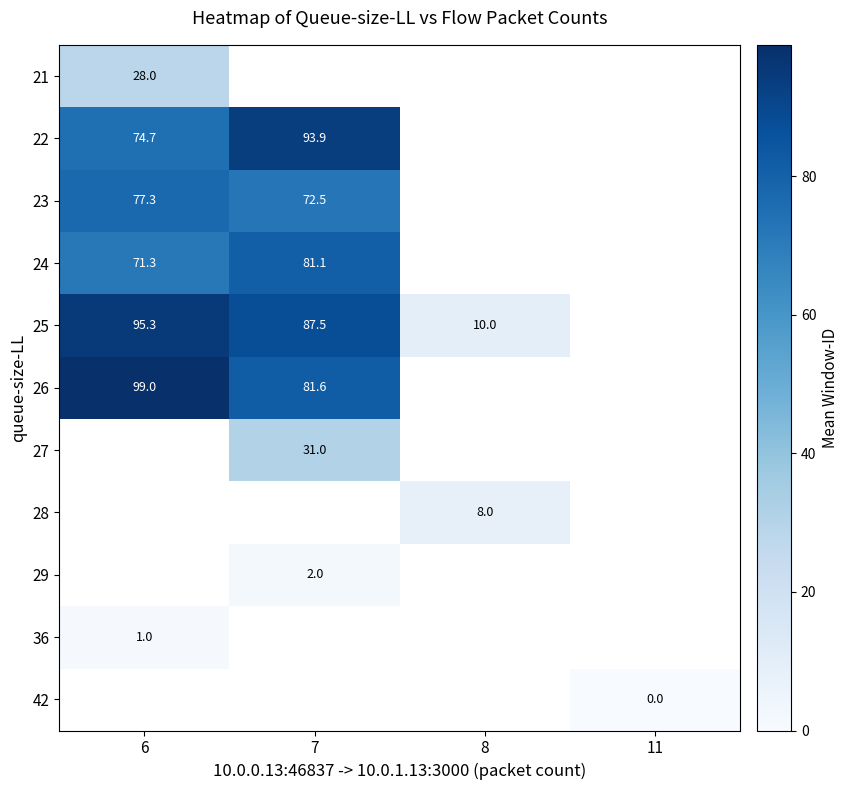

The 25 series shows 87.5 at 7. True or false?

True